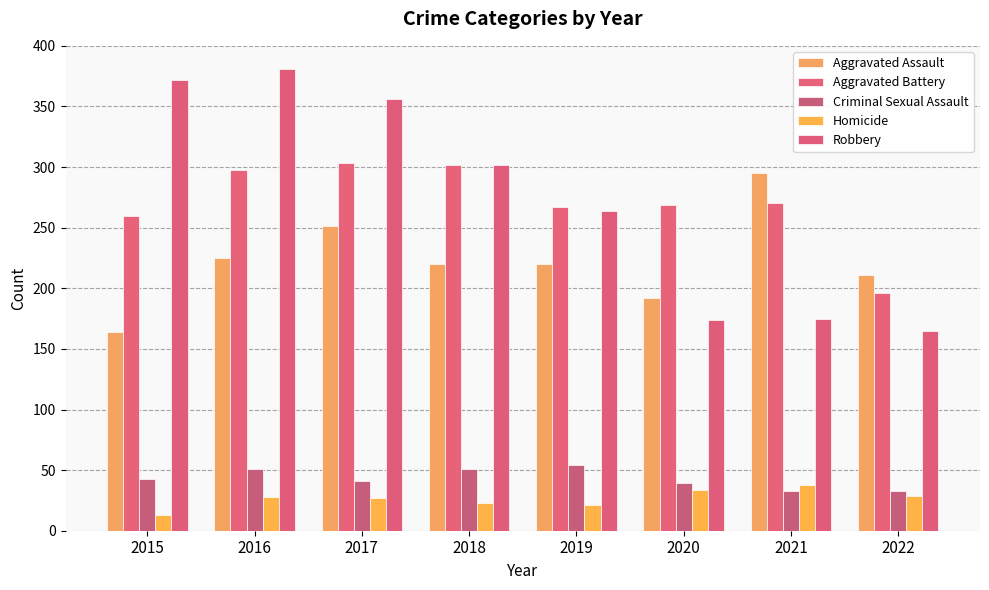

What is the difference between the maximum and minimum values in the Aggravated Battery series?

107